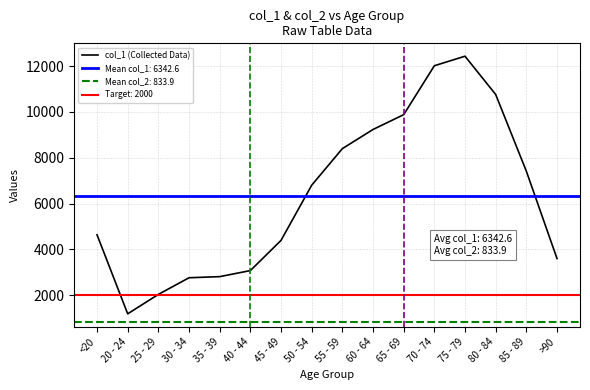

Which label corresponds to the smallest value in the chart?

20 - 24